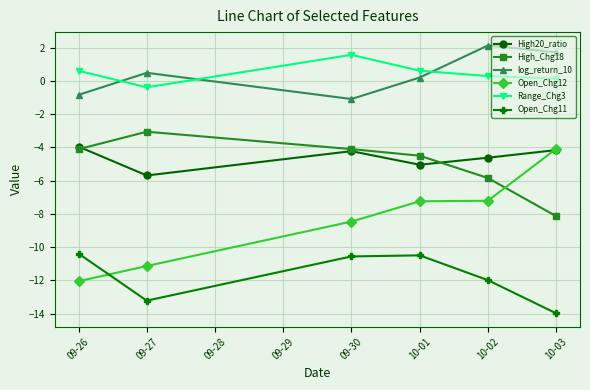

True or false: Open_Chg12 has a value of -11.1 at 09-27.

True